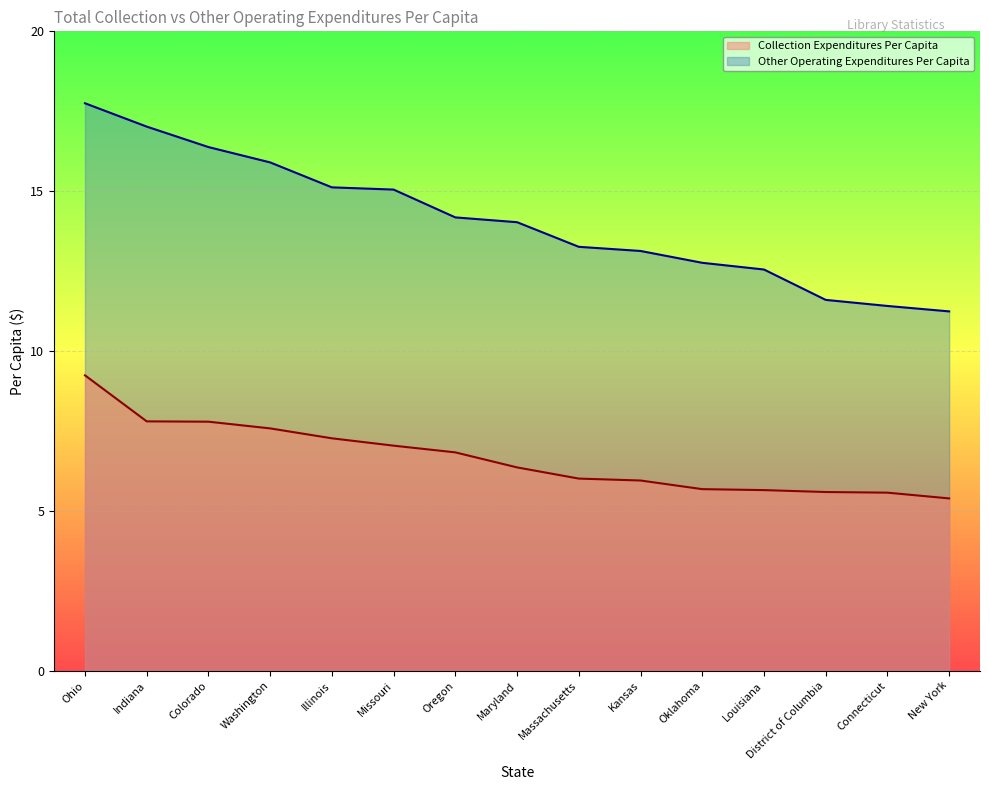

What is the value of the Collection Expenditures Per Capita point at the 11th from the left?

5.7